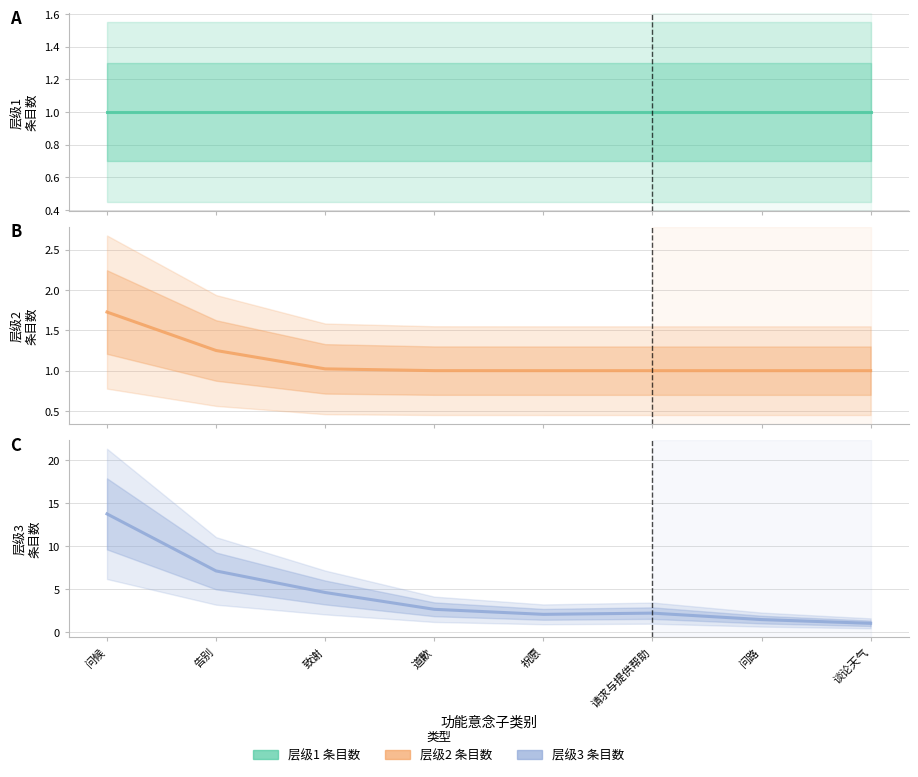

What is the maximum value for 层级2 条目数?

1.7